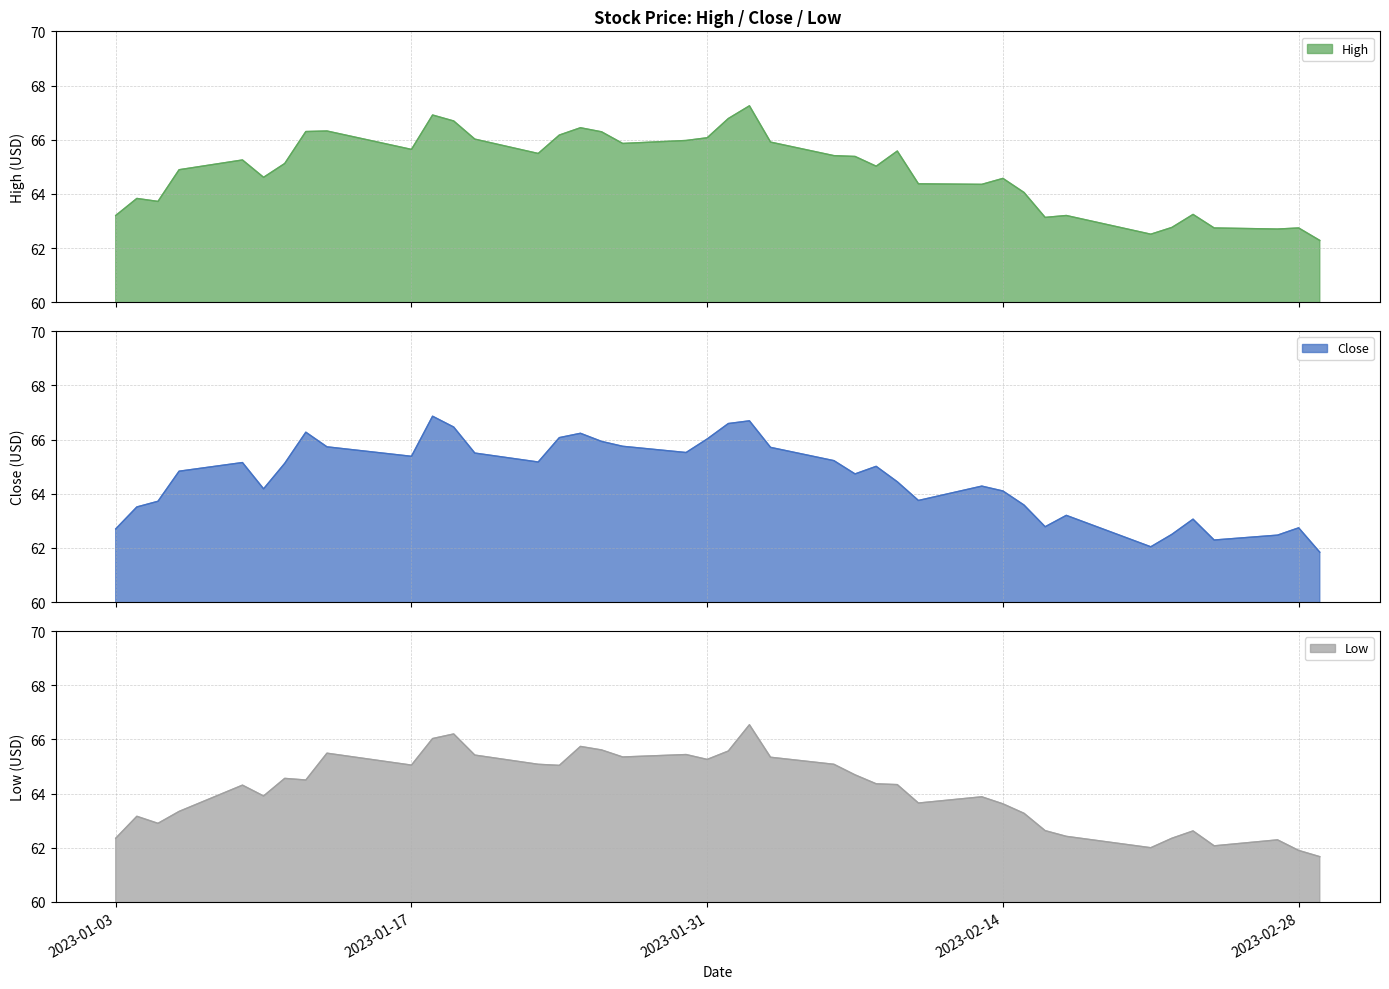

Where is Low nearest to the value 64?

2023-01-10